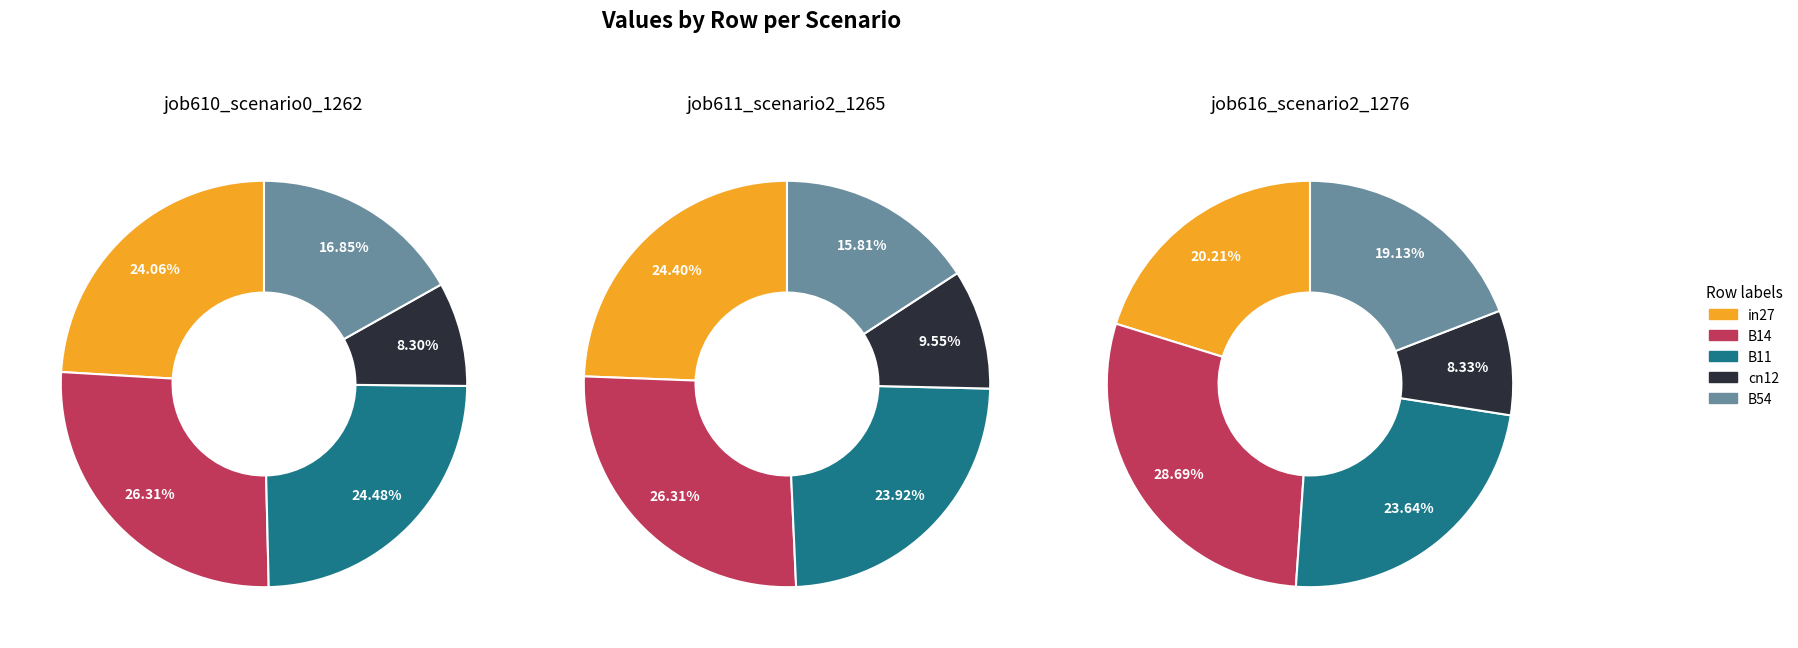

To the nearest percent, what percentage of the pie is in27?

24%